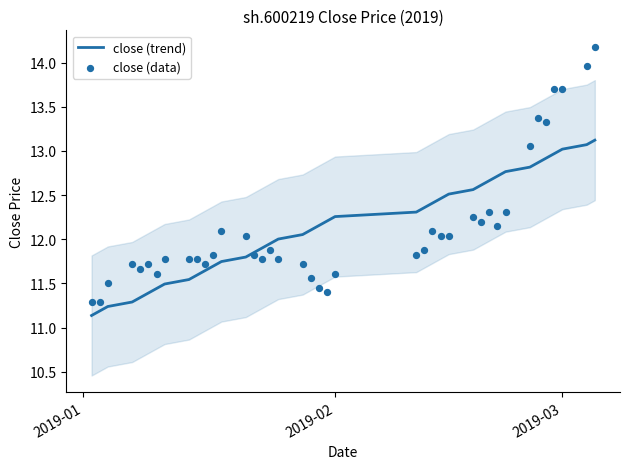

What are all the series names shown in the legend?

close (trend), close (data)